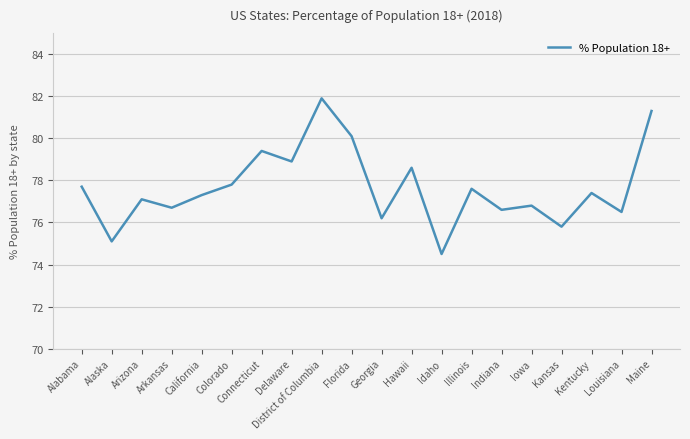

Which category has the highest value across all series?

District of Columbia